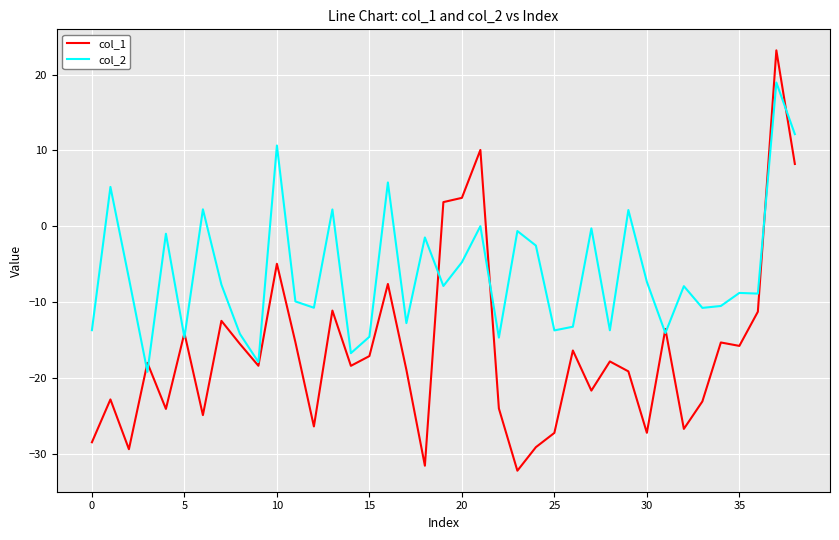

Which series has the largest range (max minus min)?

col_1